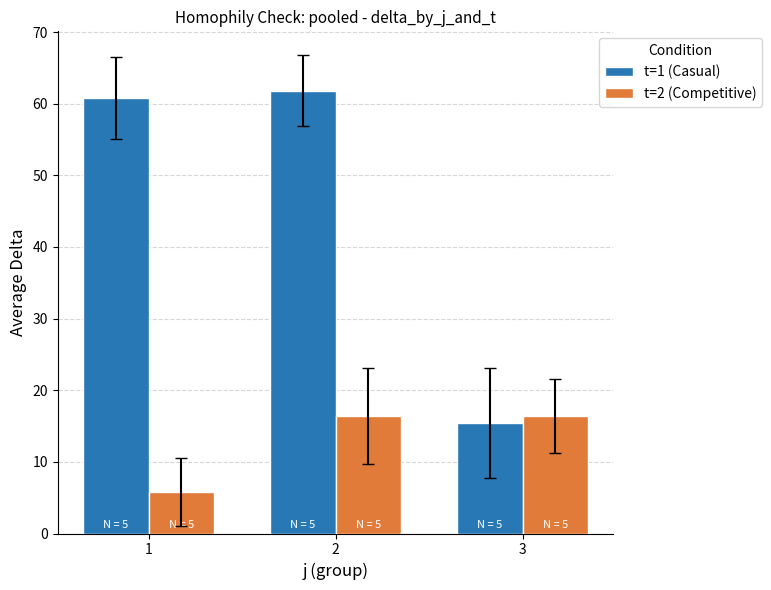

The t=1 (Casual) series shows 15.4 at 3. True or false?

True